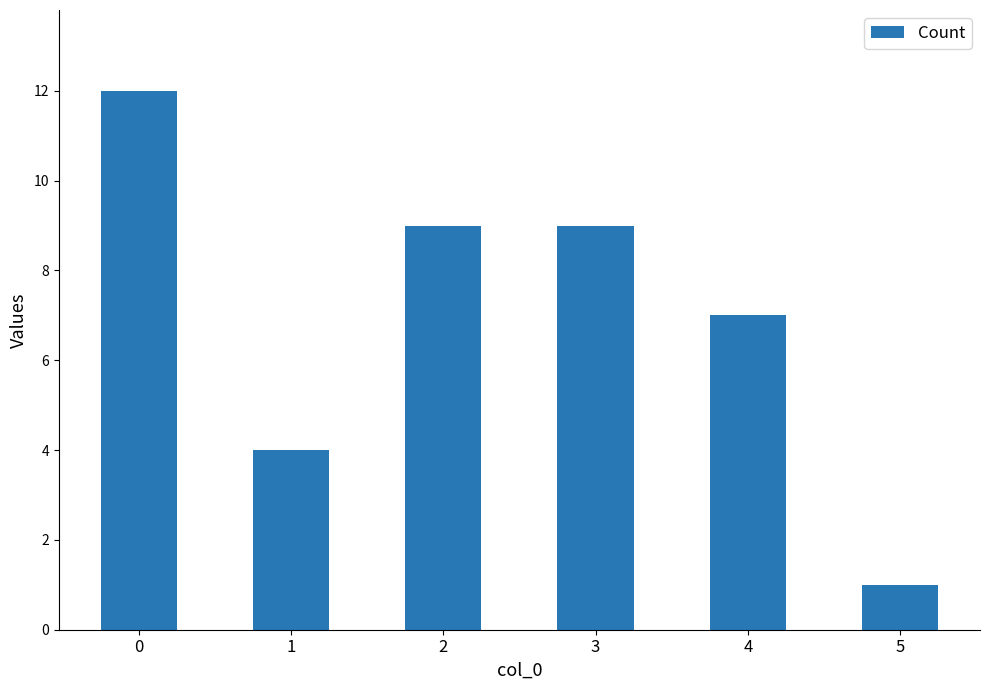

The value at 1 is 4. True or false?

True